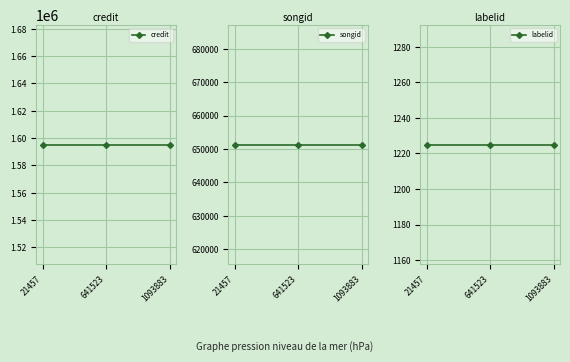

What is the difference between the highest and lowest values at 641523?

1594019